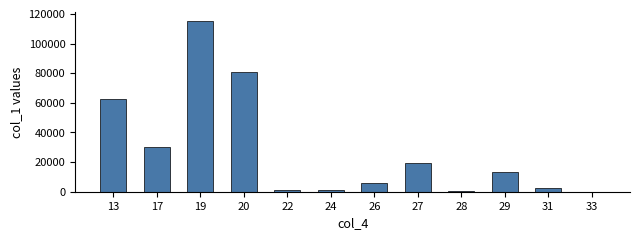

What is the change in value from 13 to 26?

-57106.3